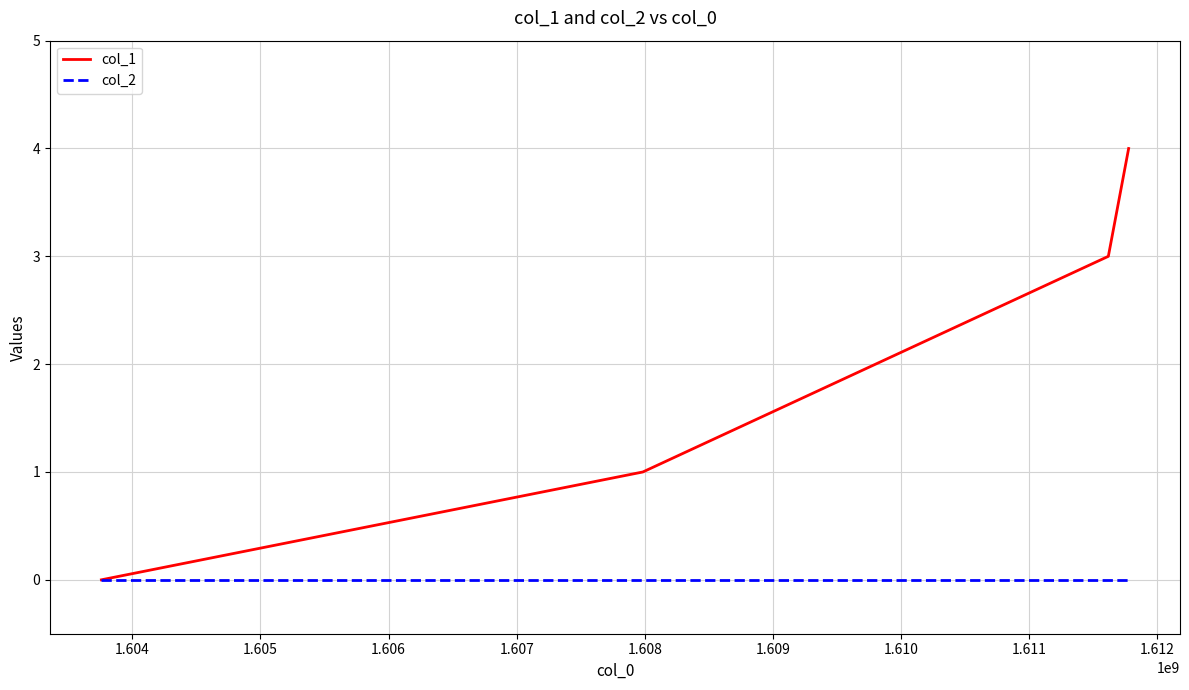

True or false: col_1 has more than 0 points higher than both neighbors.

False